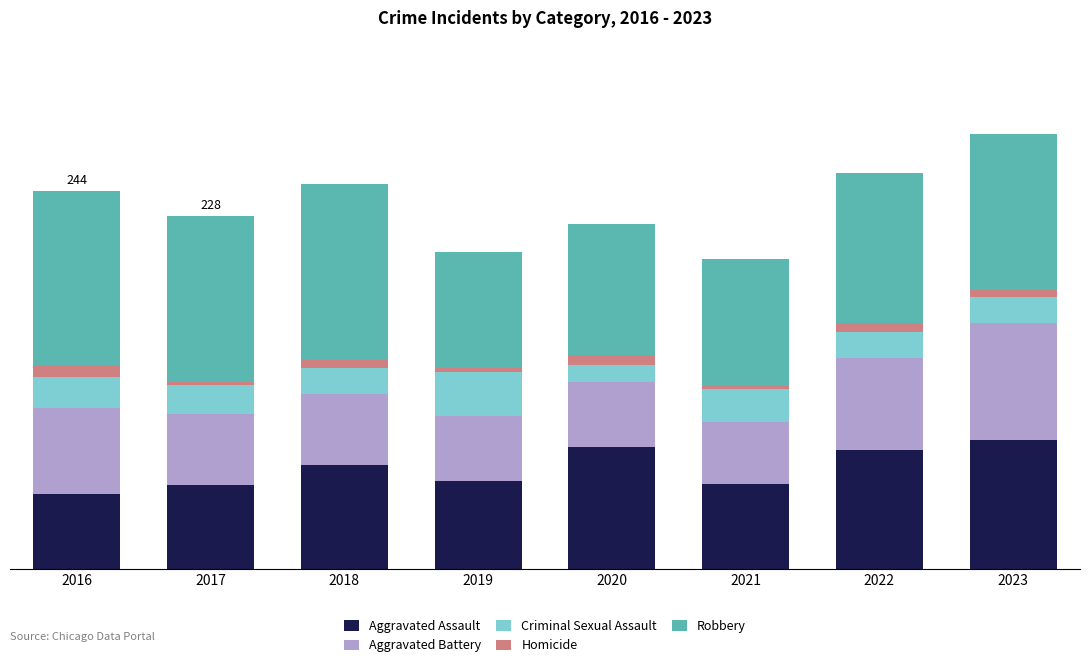

Are the bars grouped side by side (vs. stacked)?

No